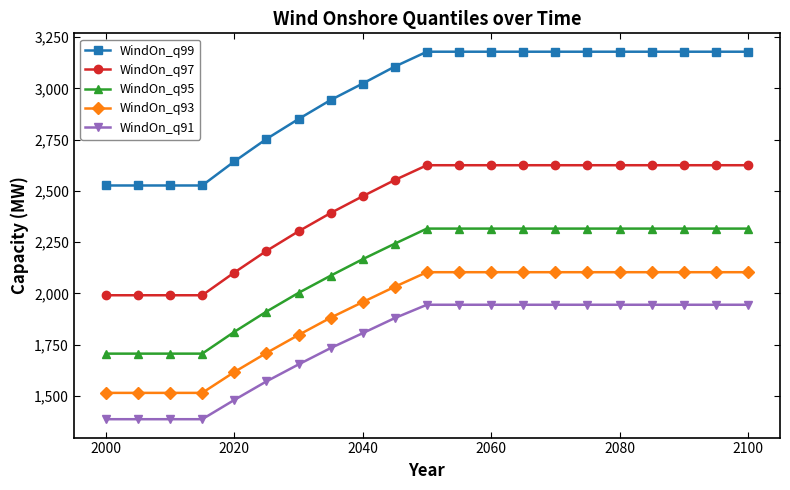

What is the sum of all WindOn_q91 values?

37061.4